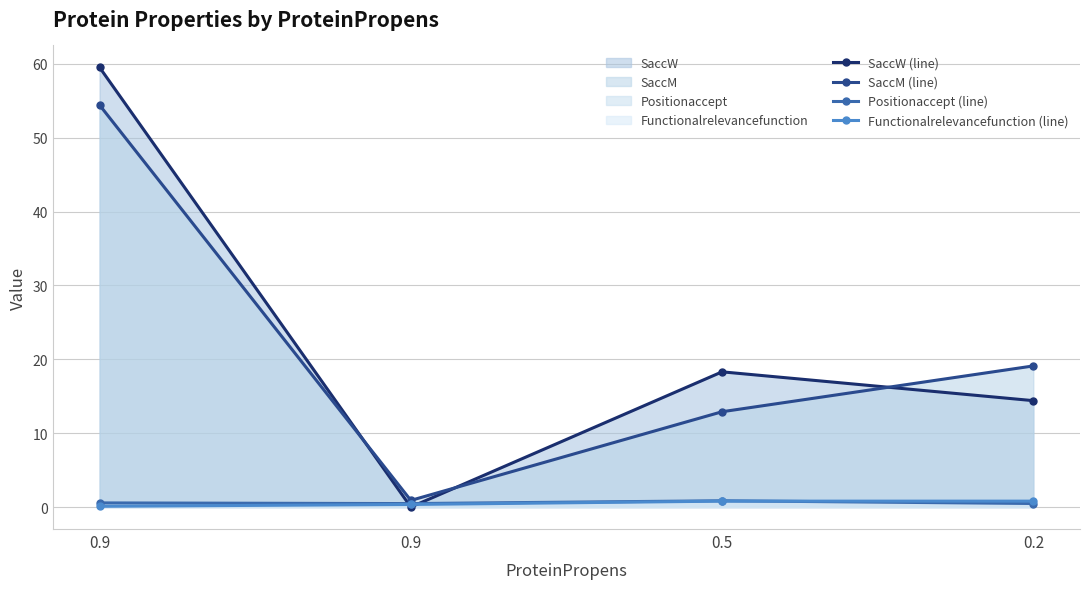

Which category has the lowest value in the SaccM (line) series?

0.9